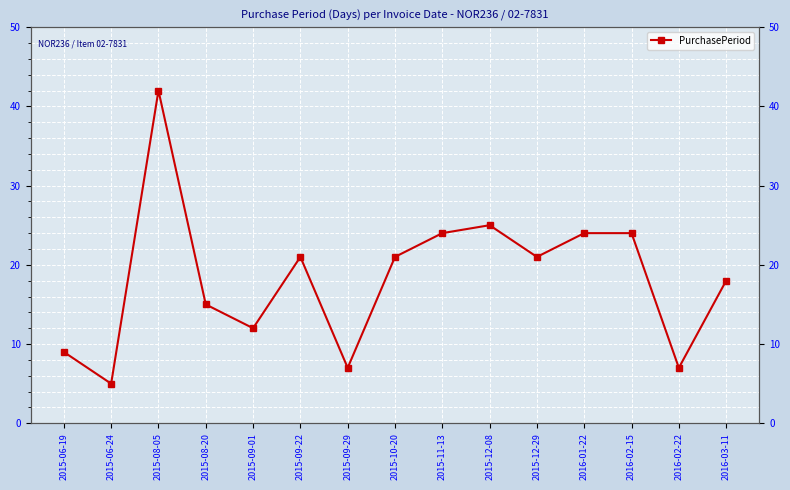

Read the value at 2016-01-22, to the nearest 10.

20